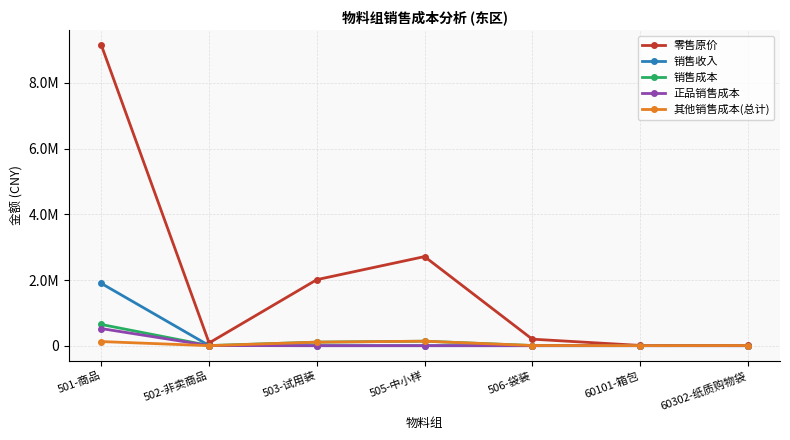

What is the average value of the 销售成本 series?

129354.5